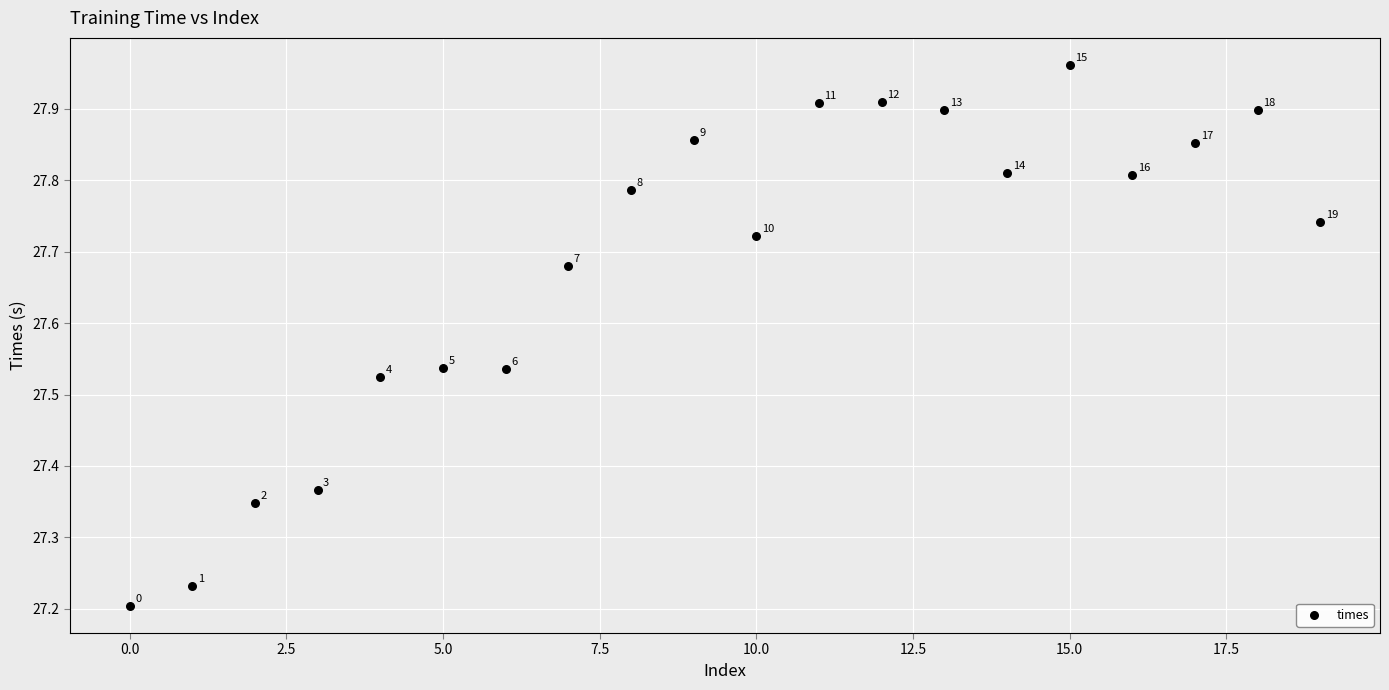

What is the range of Y values (max minus min)?

0.8